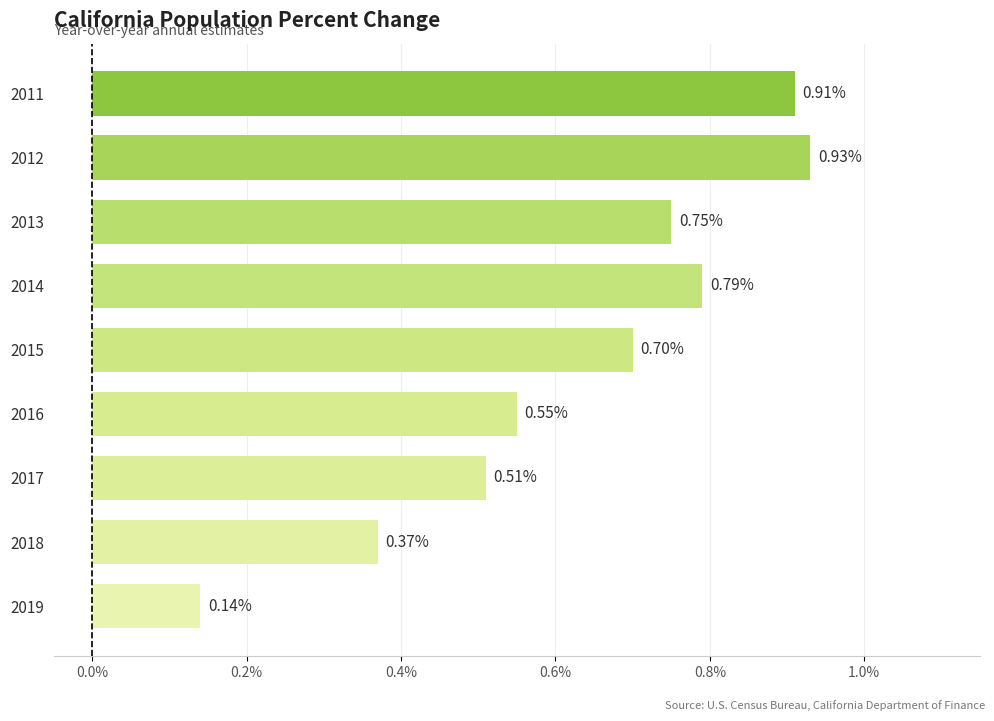

What is the sum of the values at 2016 and 2012?

1.5